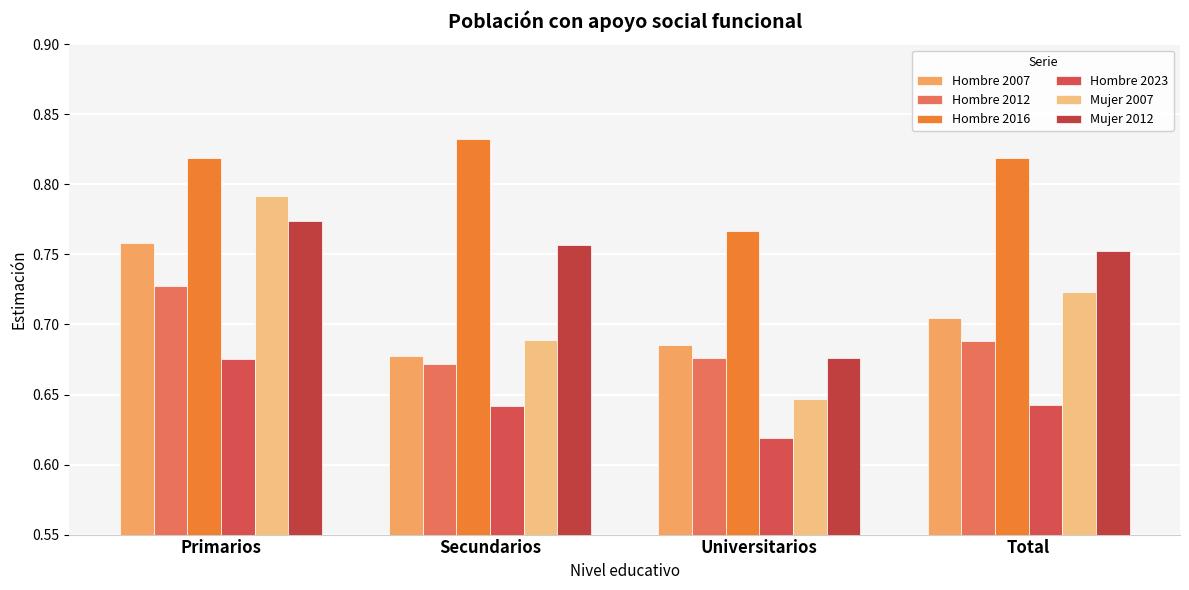

What is the label of the 2nd bar from the right?

Universitarios